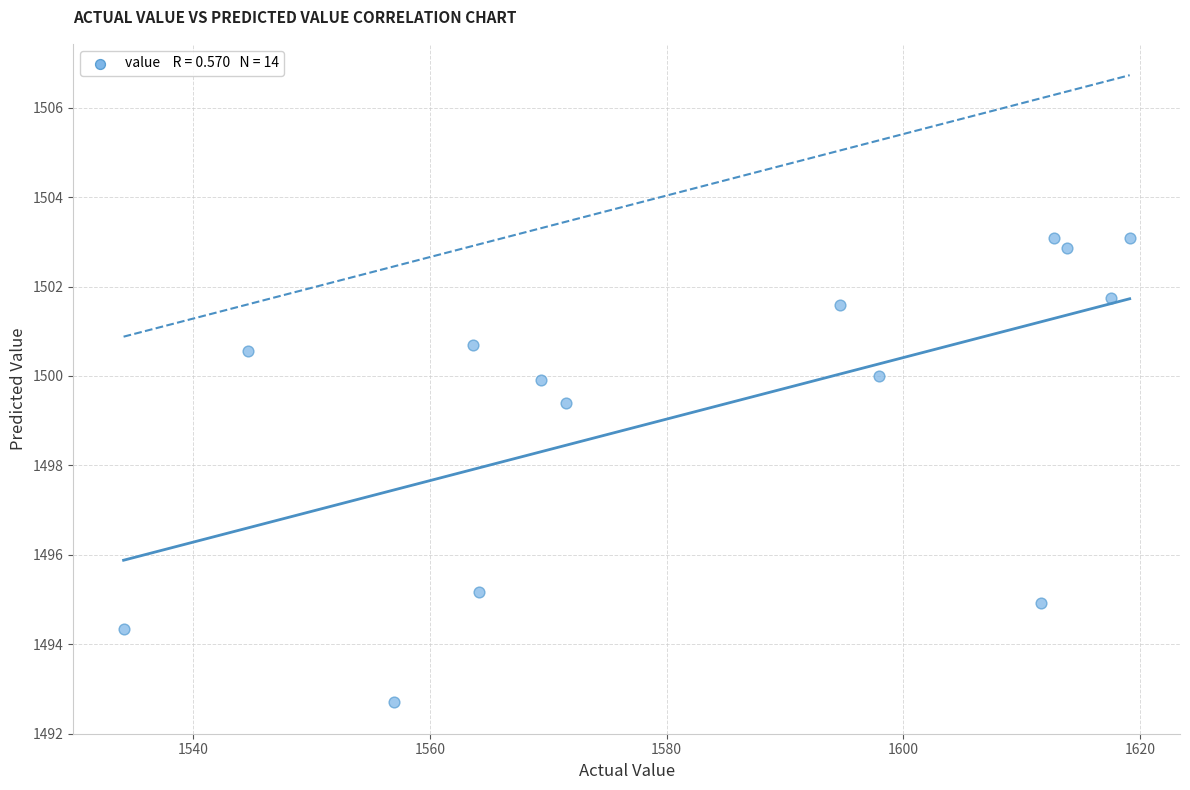

What is the range of X values (max minus min)?

85.0